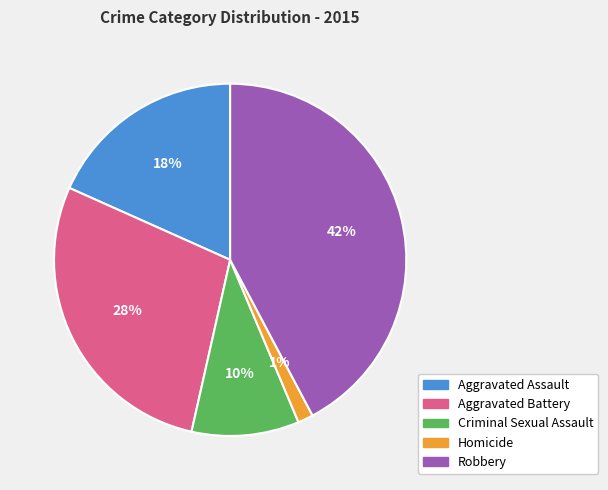

Rank the categories by value from lowest to highest.

Homicide, Criminal Sexual Assault, Aggravated Assault, Aggravated Battery, Robbery